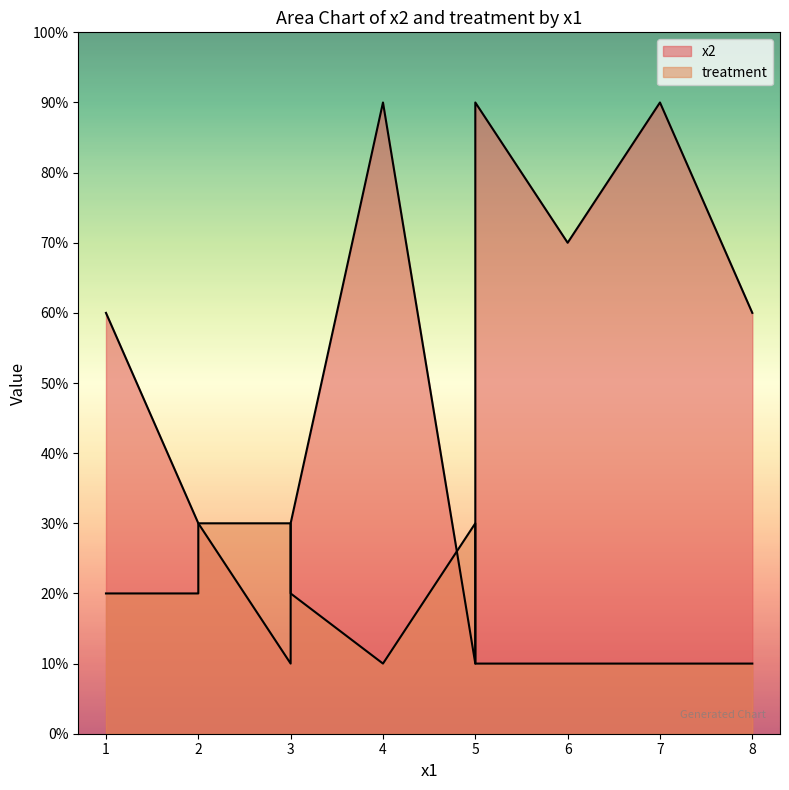

Which category has the highest value in the treatment series?

2